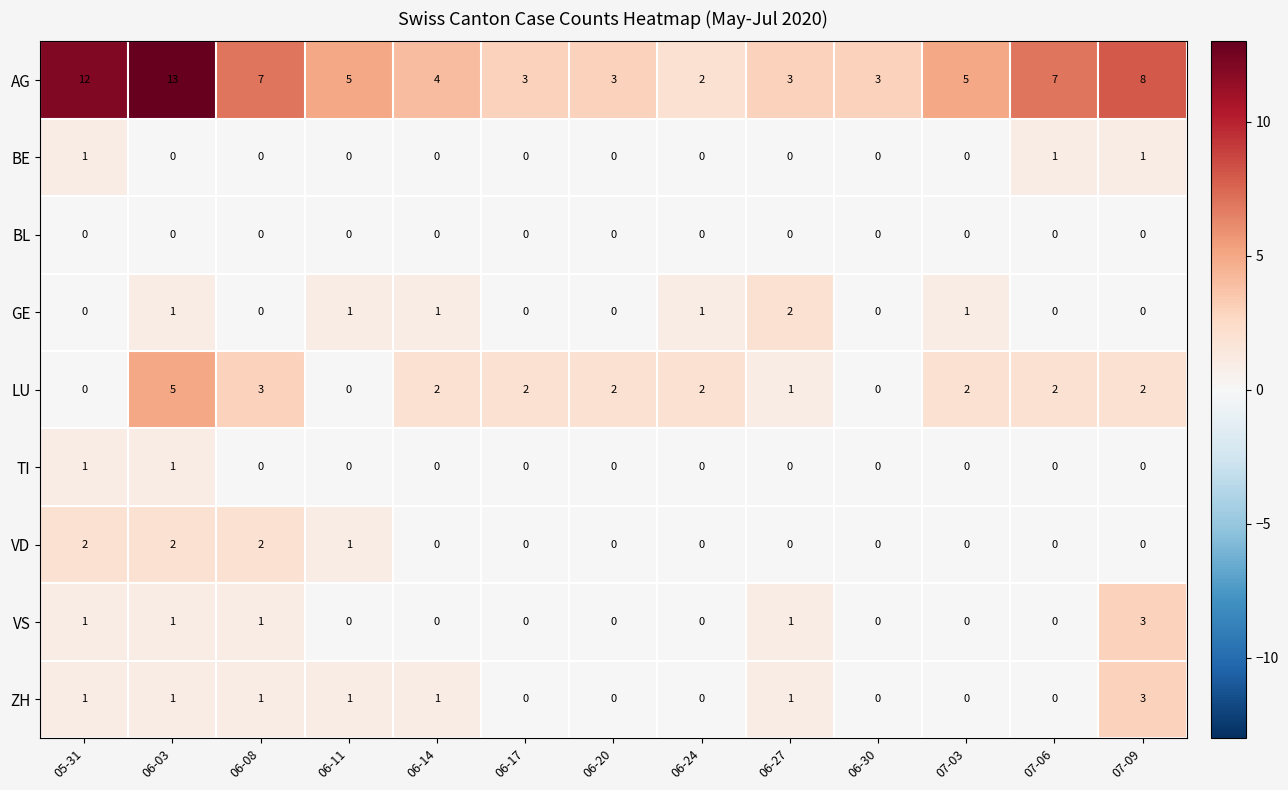

Which series has the widest spread of values?

AG